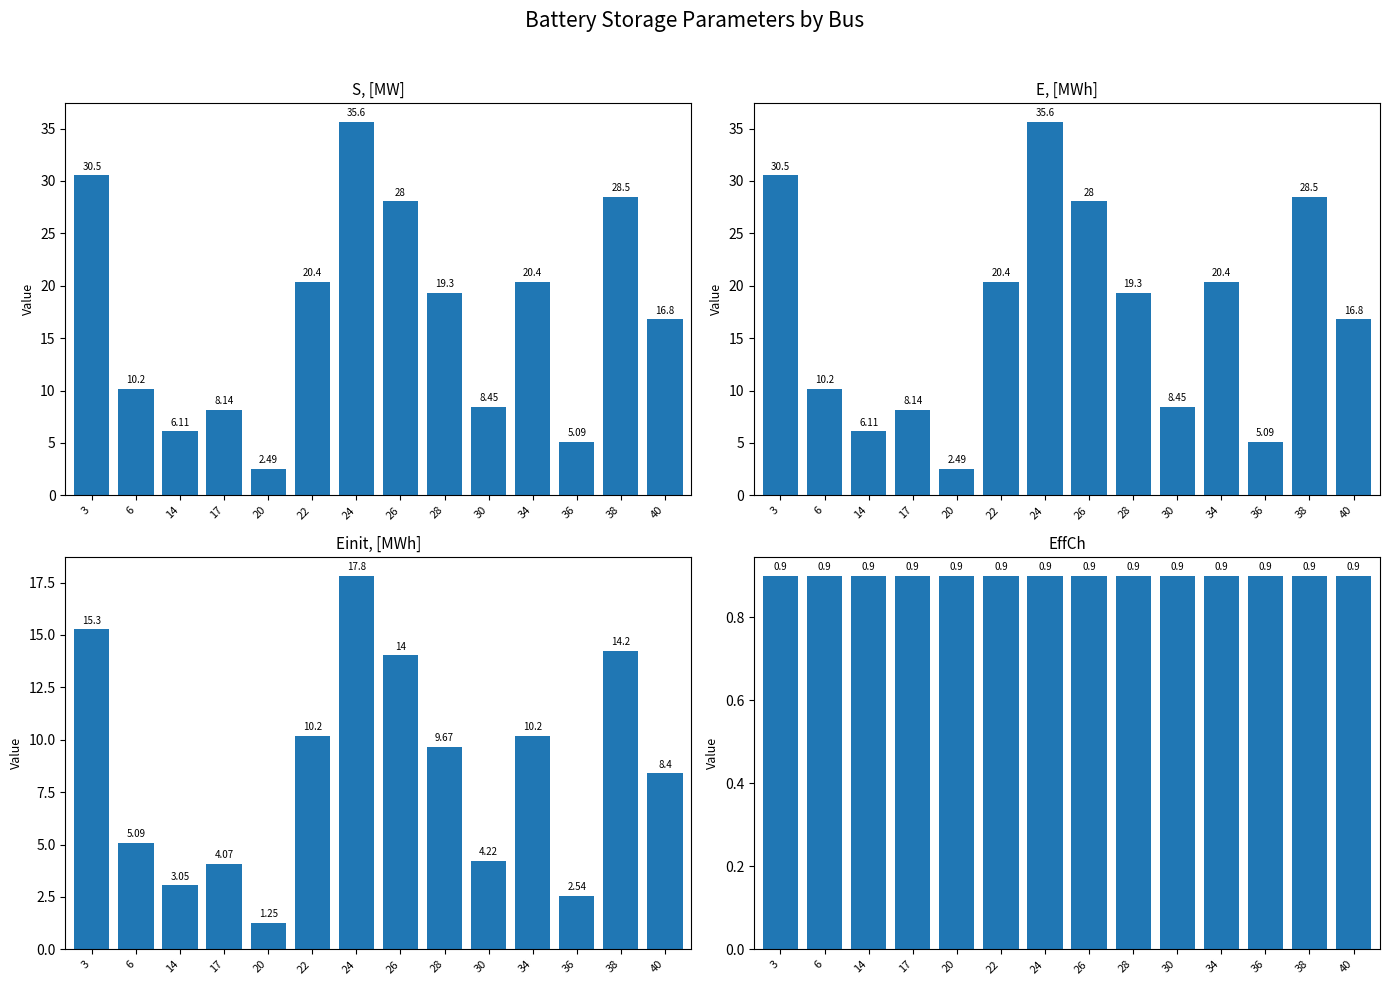

Which has a higher value, 34 or 26?

26